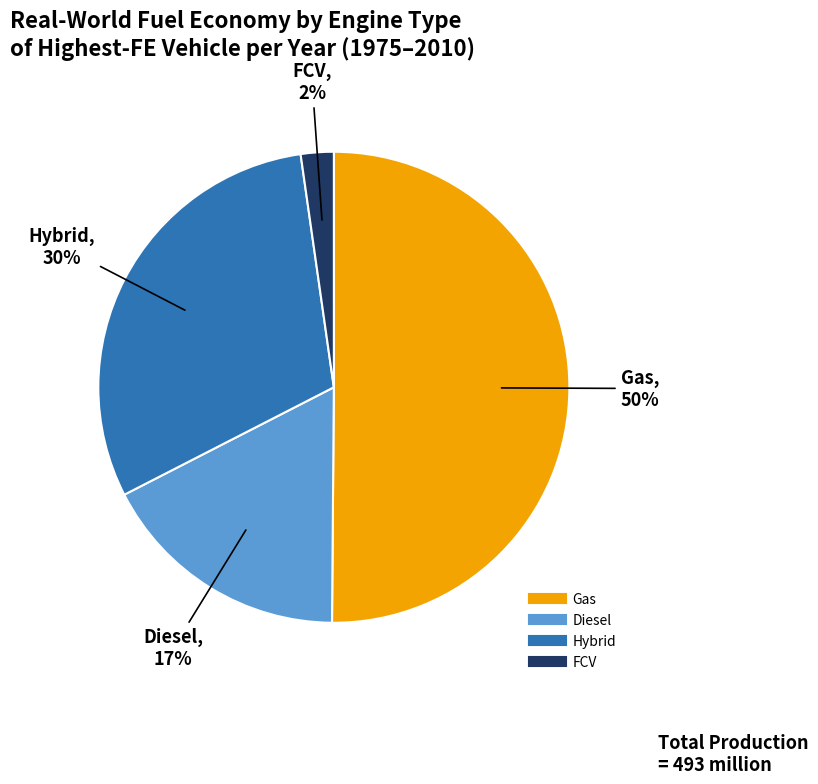

To the nearest percent, what is the average slice percentage?

25%